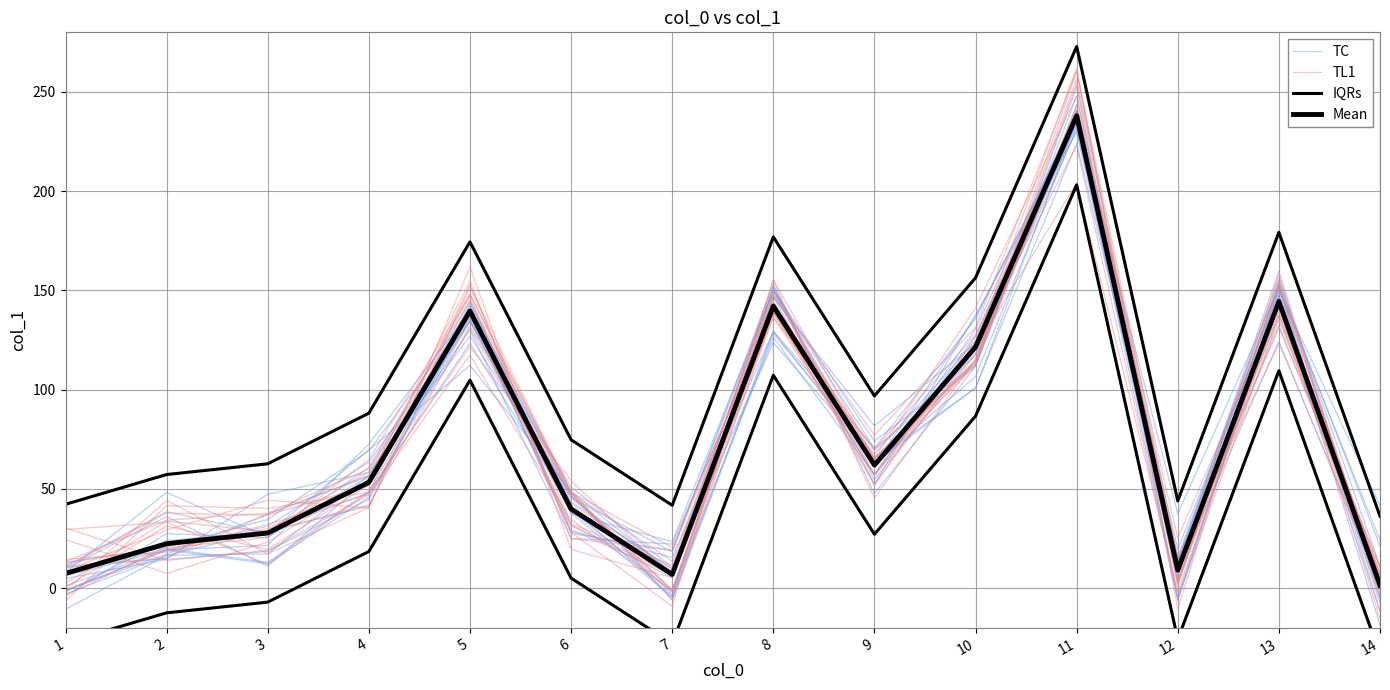

How many times do TC and Mean cross each other?

9